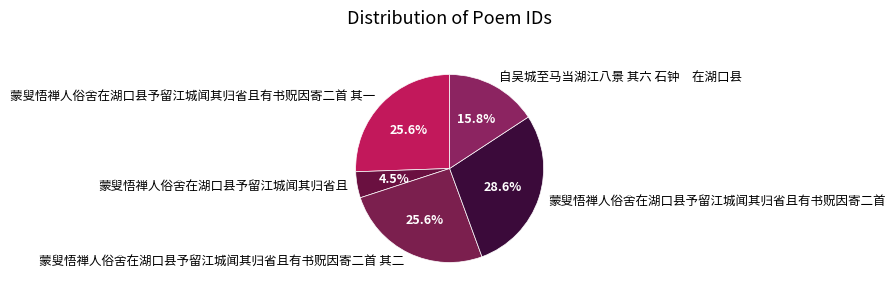

Does 蒙叟悟禅人俗舍在湖口县予留江城闻其归省且有书贶因寄二首 account for over 50% of the chart?

No